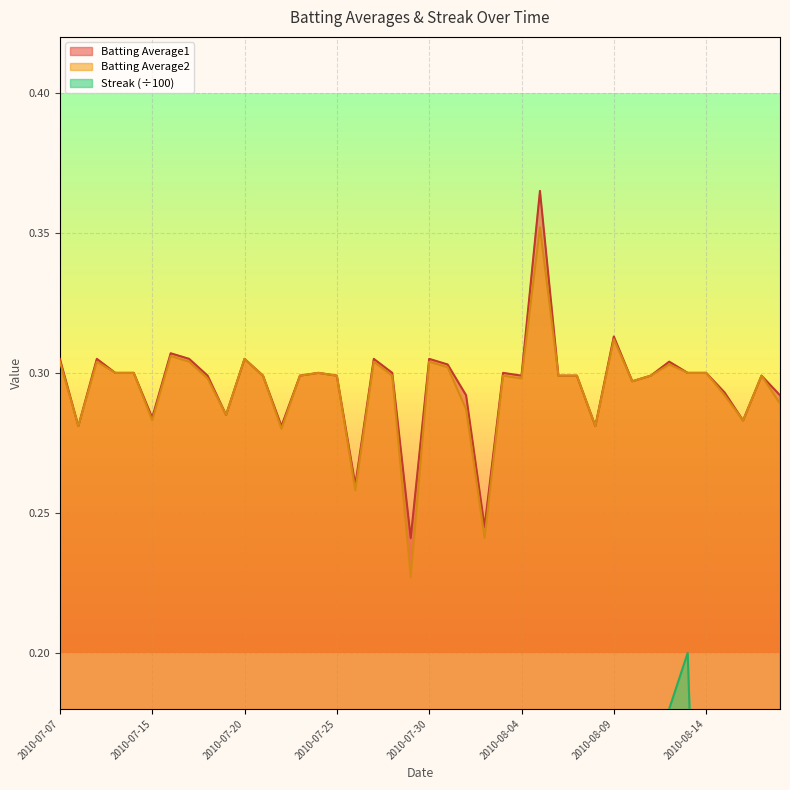

What are all the series names shown in the legend?

Batting Average1, Batting Average2, Streak